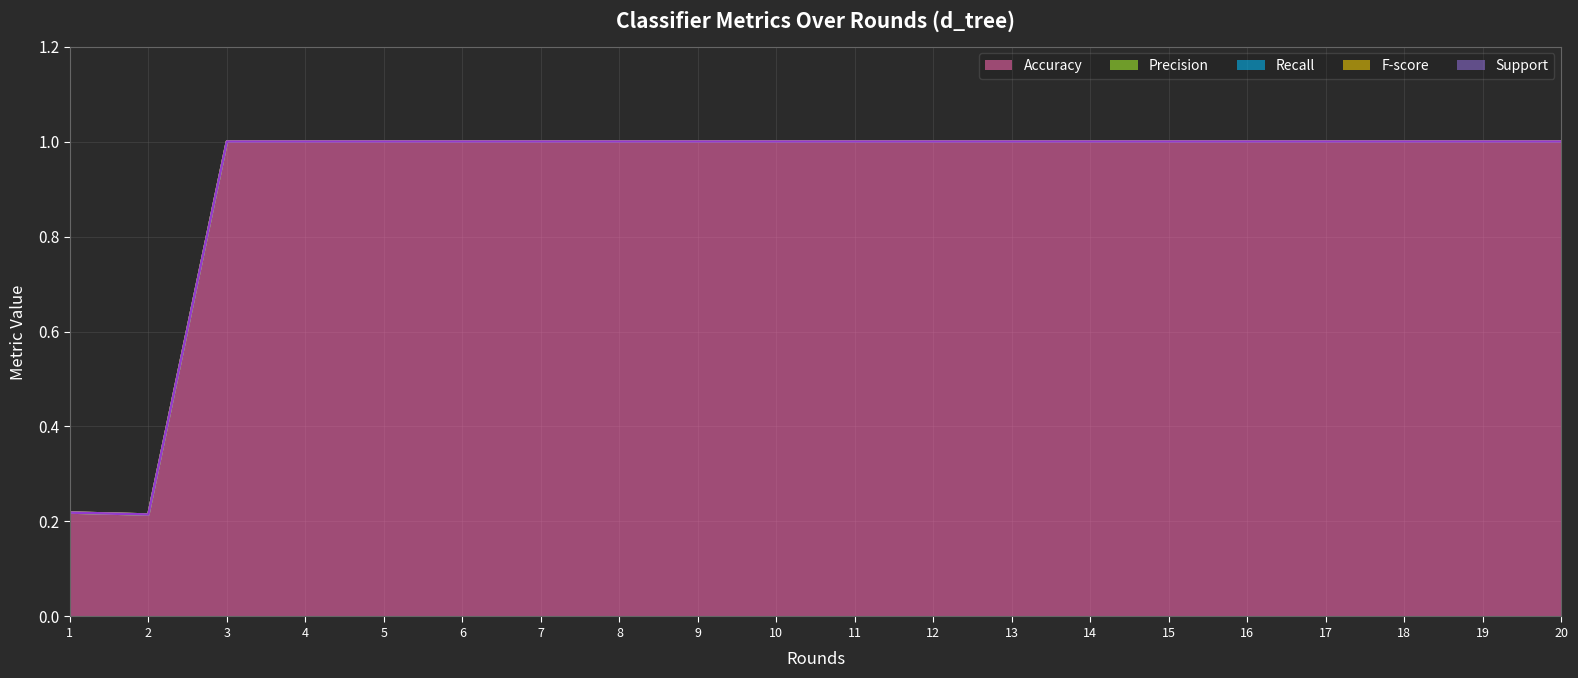

What are all the series names shown in the legend?

Accuracy, Precision, Recall, F-score, Support